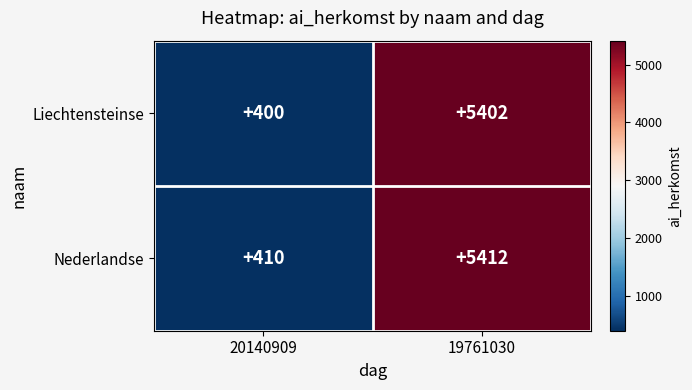

At which category is the sum across all series the highest?

19761030